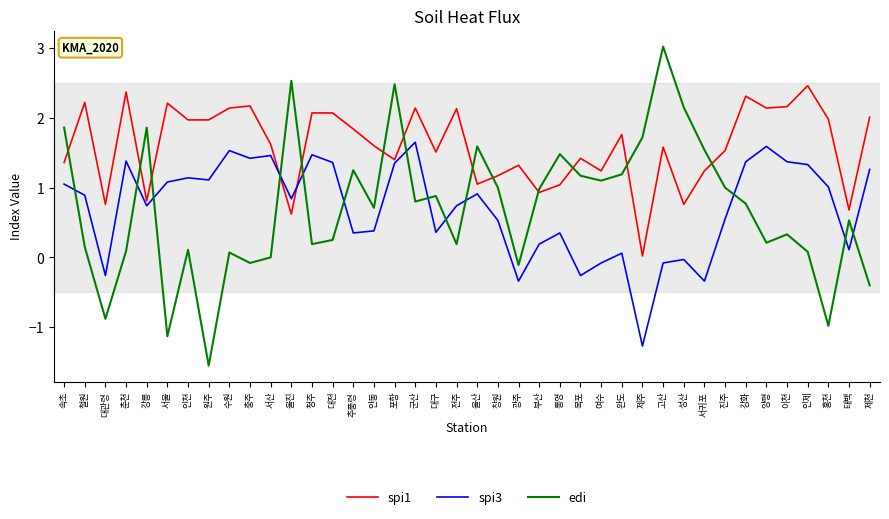

List the series in order of their peak value, highest first.

edi, spi1, spi3